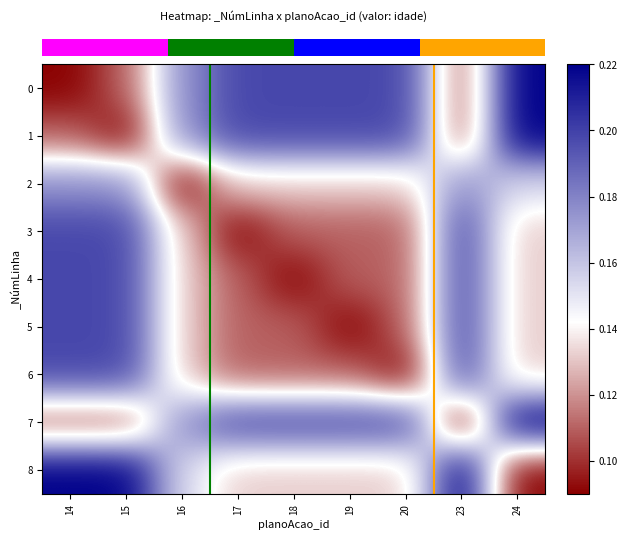

Which category has the highest value across all series?

24